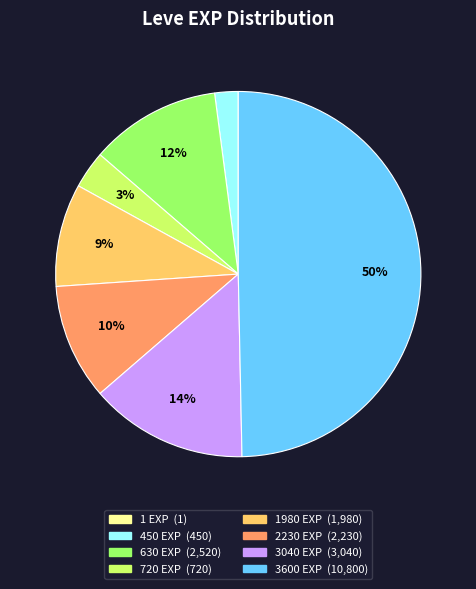

To the nearest percent, what is the difference between the largest and smallest slice percentages?

50%